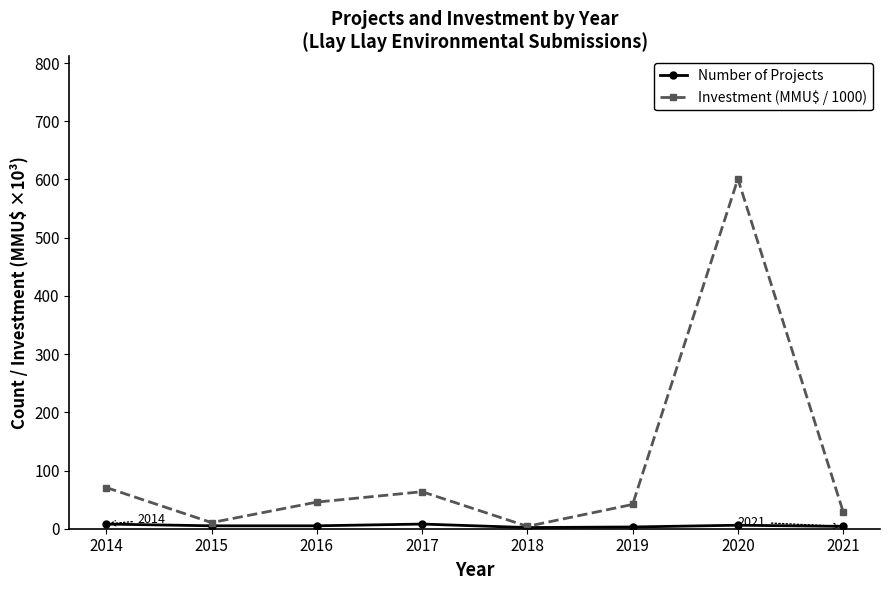

Which series has the largest total across all categories?

Investment (MMU$ / 1000)